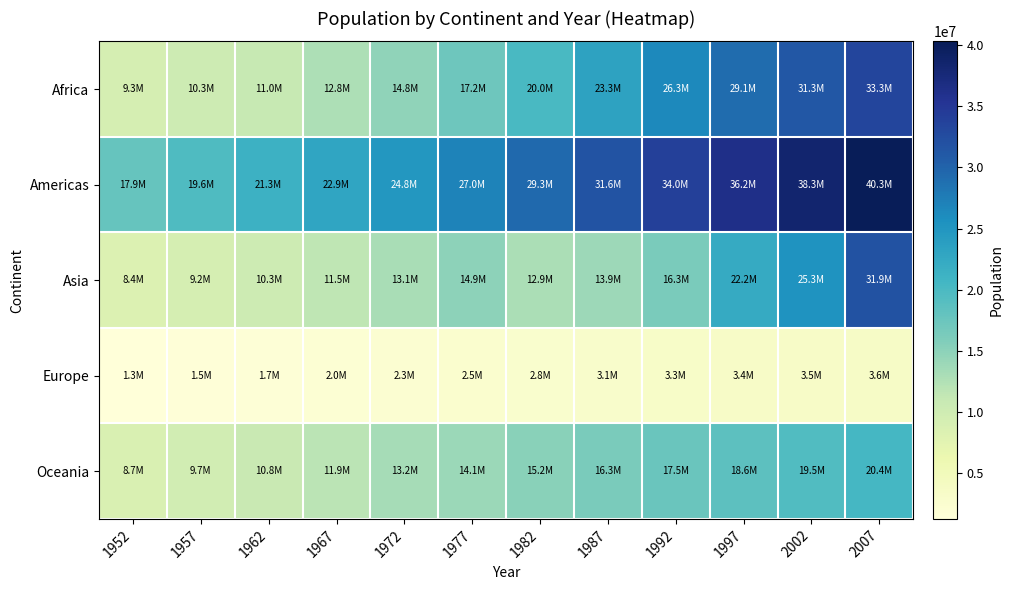

Between 1982 and 1987, which series saw the biggest shift?

Africa